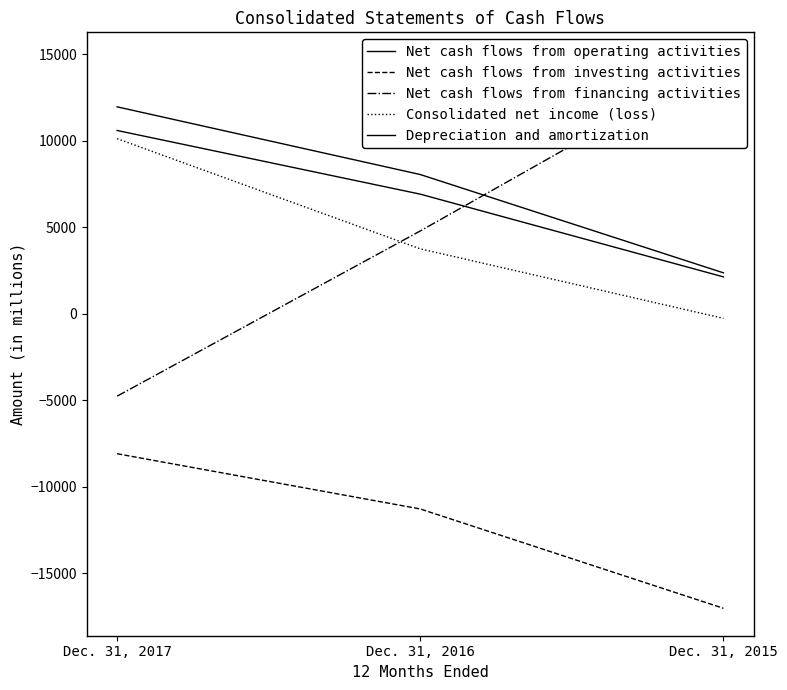

True or false: Net cash flows from operating activities has a value of 11954 at Dec. 31, 2017.

True